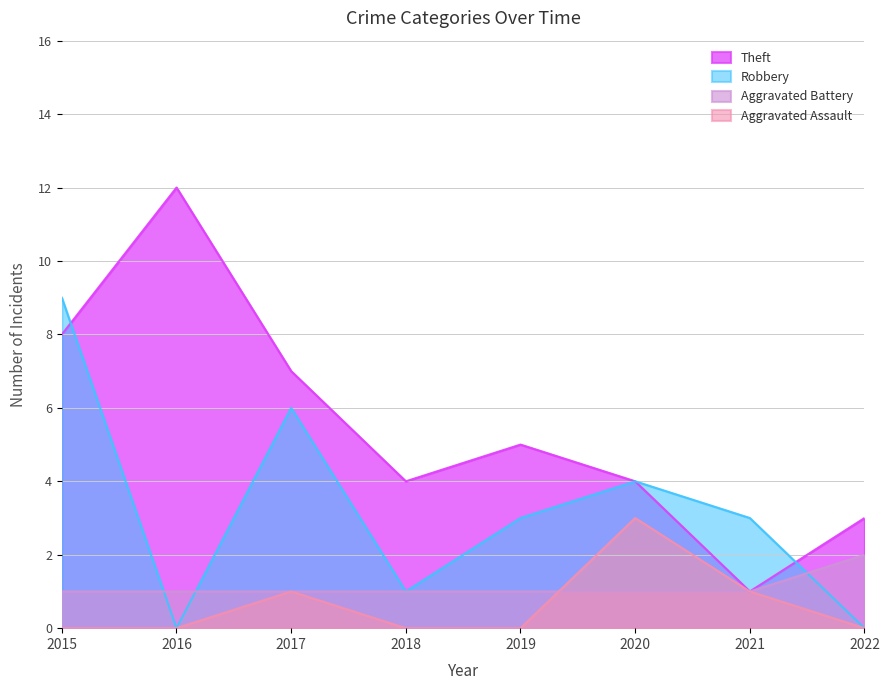

Between which two adjacent categories do Aggravated Assault and Aggravated Battery first intersect?

2019 and 2020